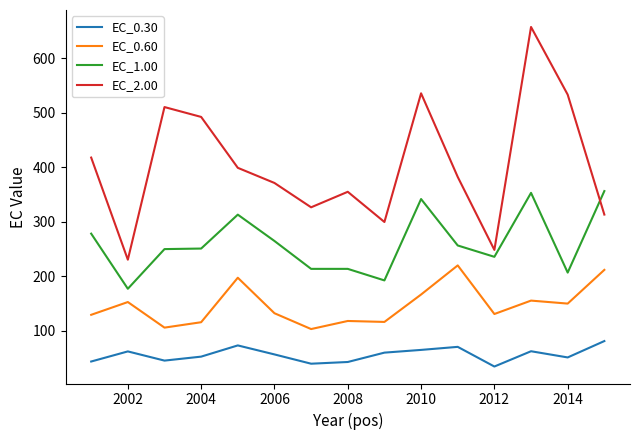

True or false: EC_1.00 and EC_0.60 intersect in this chart.

False